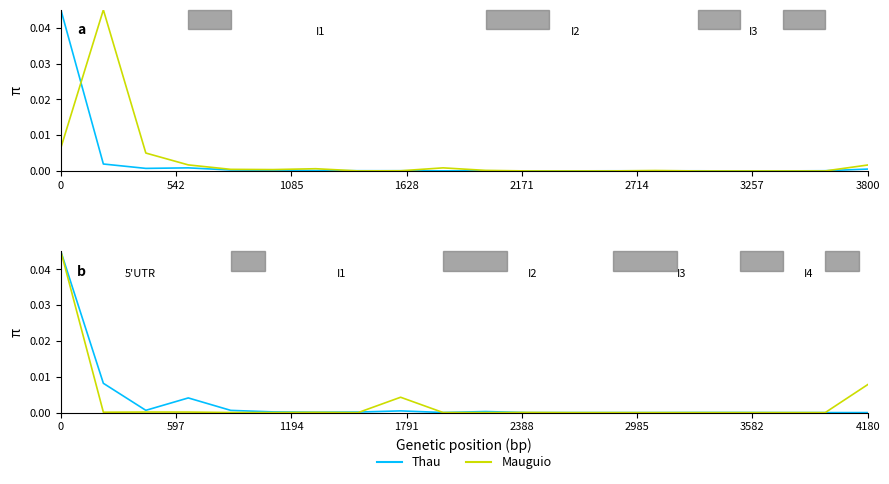

What is the label of the 15th point from the left?

14